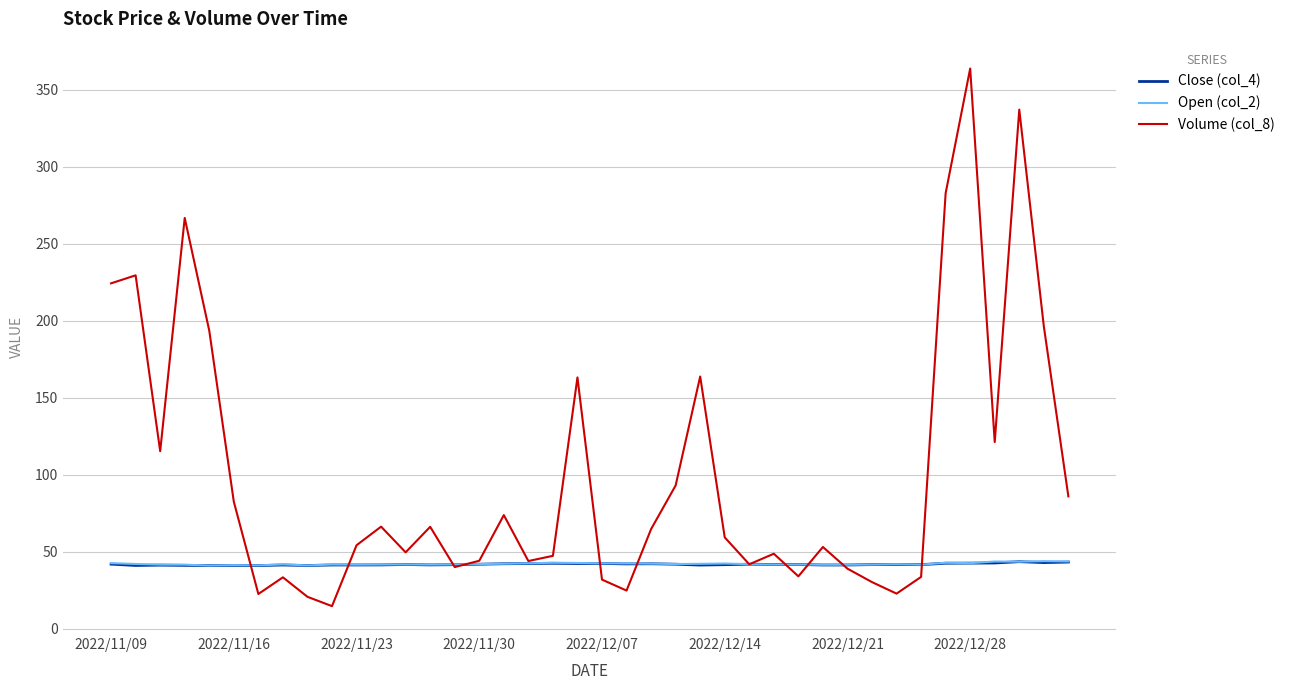

Which series has the largest range (max minus min)?

Volume (col_8)